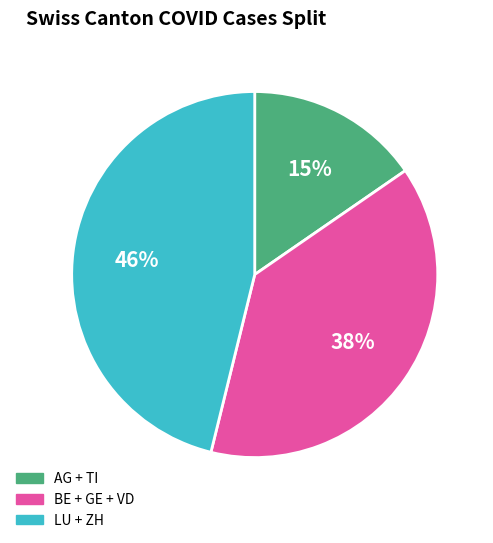

Does any single category account for the majority?

No